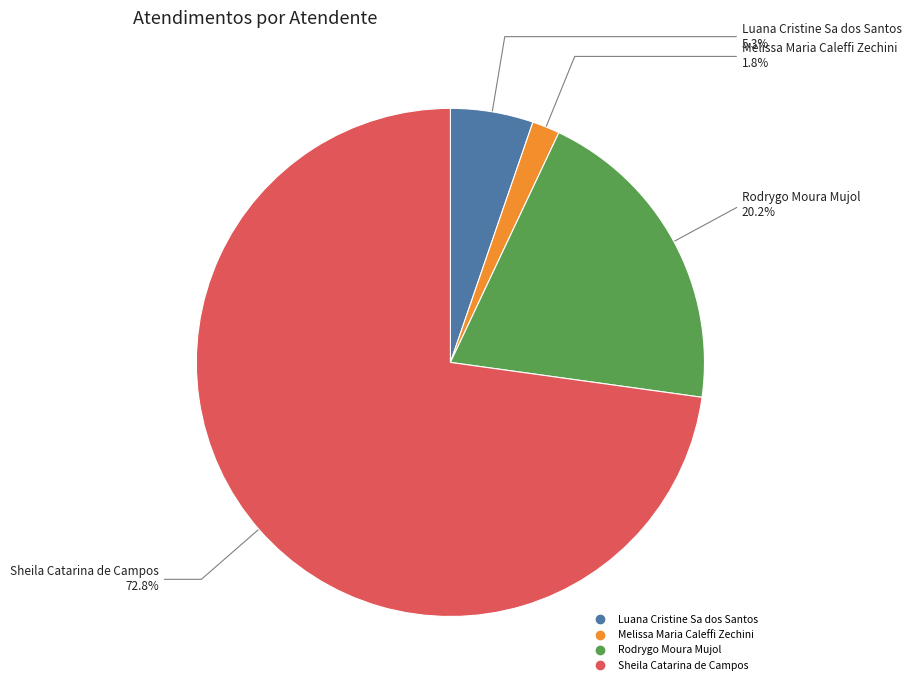

What percentage is the Rodrygo Moura Mujol slice, to the nearest percent?

20%